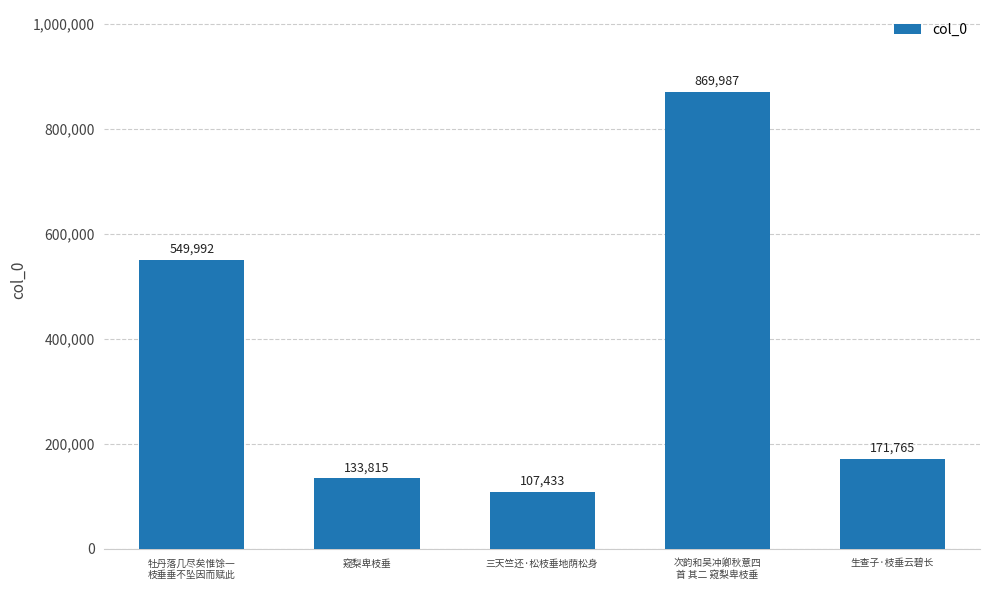

Reading right to left, transcribe all the data shown in this chart.

生查子·枝垂云碧长=171765	次韵和吴冲卿秋意四
首 其二 窥梨卑枝垂=869987	三天竺还·松枝垂地荫松身=107433	窥梨卑枝垂=133815	牡丹落几尽矣惟馀一
枝垂垂不坠因而赋此=549992